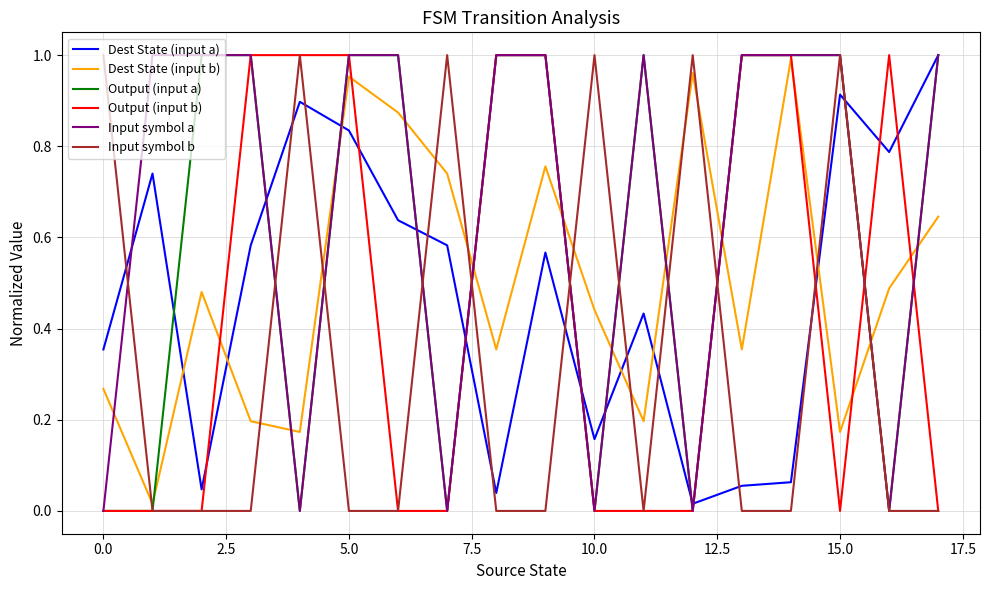

How many Output (input b) values are between 0 and 1?

18